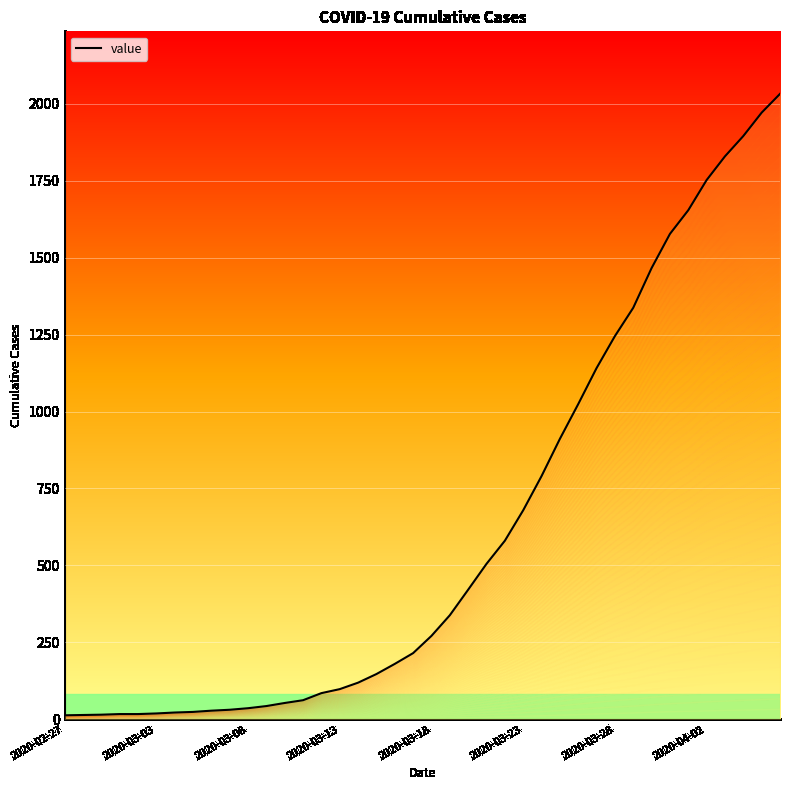

What is the change in value from 22 to 38?

+1550